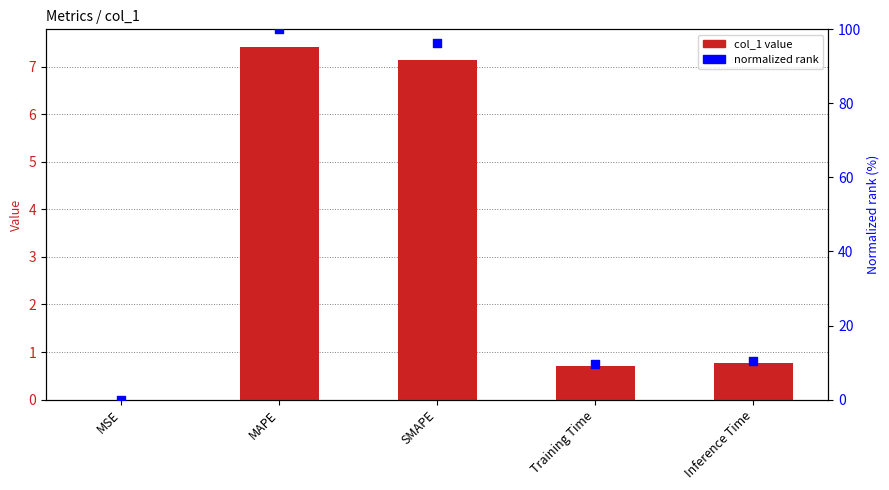

Which series has the largest total across all categories?

normalized rank